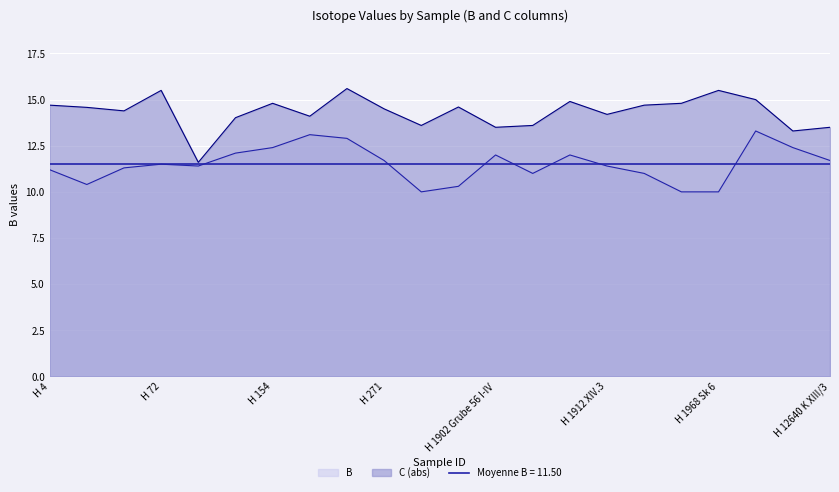

At which category is the sum across all series the highest?

H 270